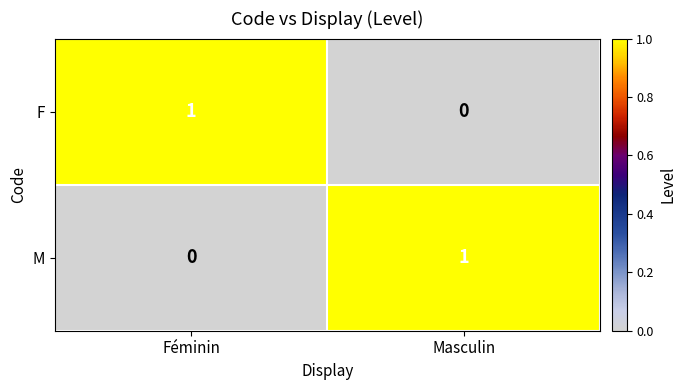

Reading left to right, transcribe all the data shown in this chart.

F: Féminin=1	Masculin=0
M: Féminin=0	Masculin=1